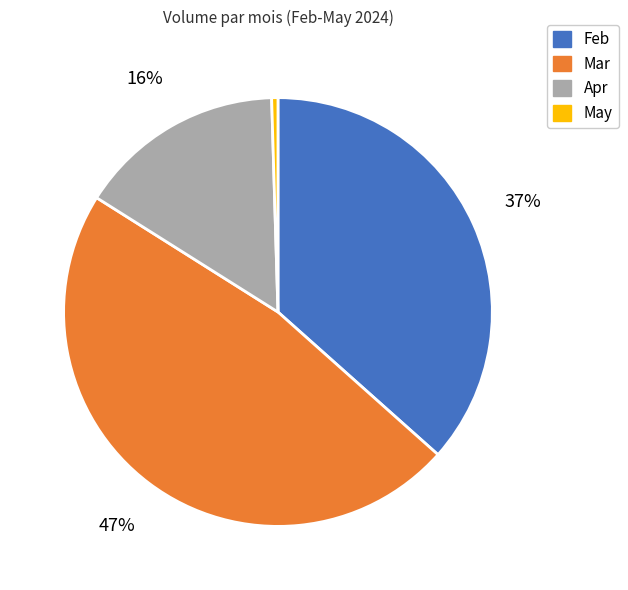

To the nearest percent, what is the average slice percentage?

25%